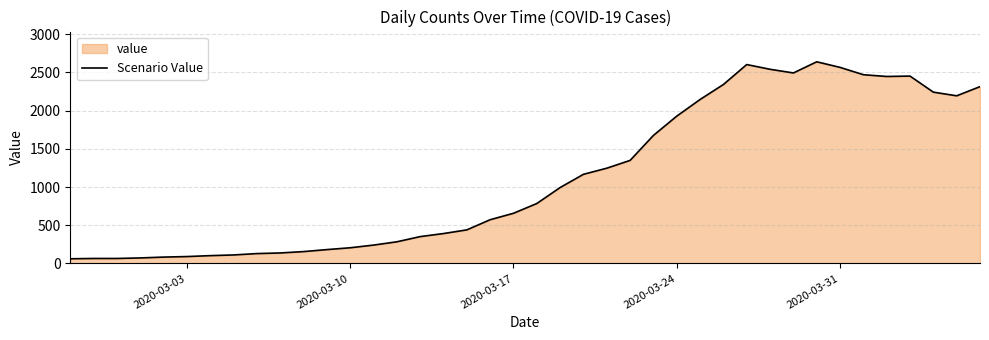

What is the minimum value shown in the chart?

61